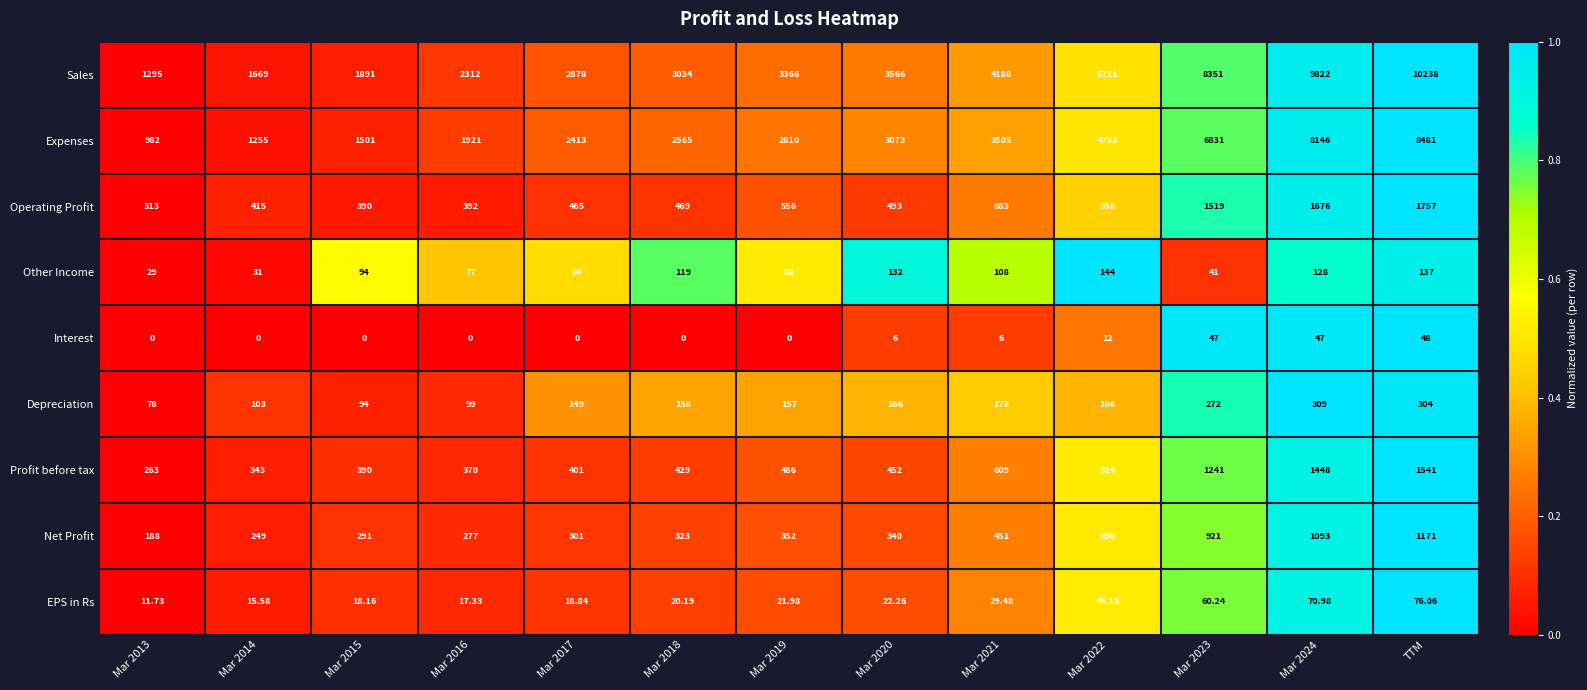

At Mar 2013, list the series in order from smallest to largest.

Interest, EPS in Rs, Other Income, Depreciation, Net Profit, Profit before tax, Operating Profit, Expenses, Sales